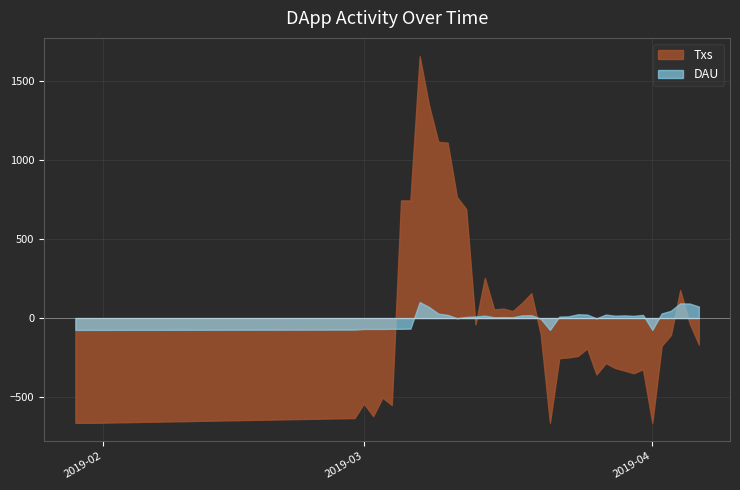

Which series has the widest spread of values?

Txs